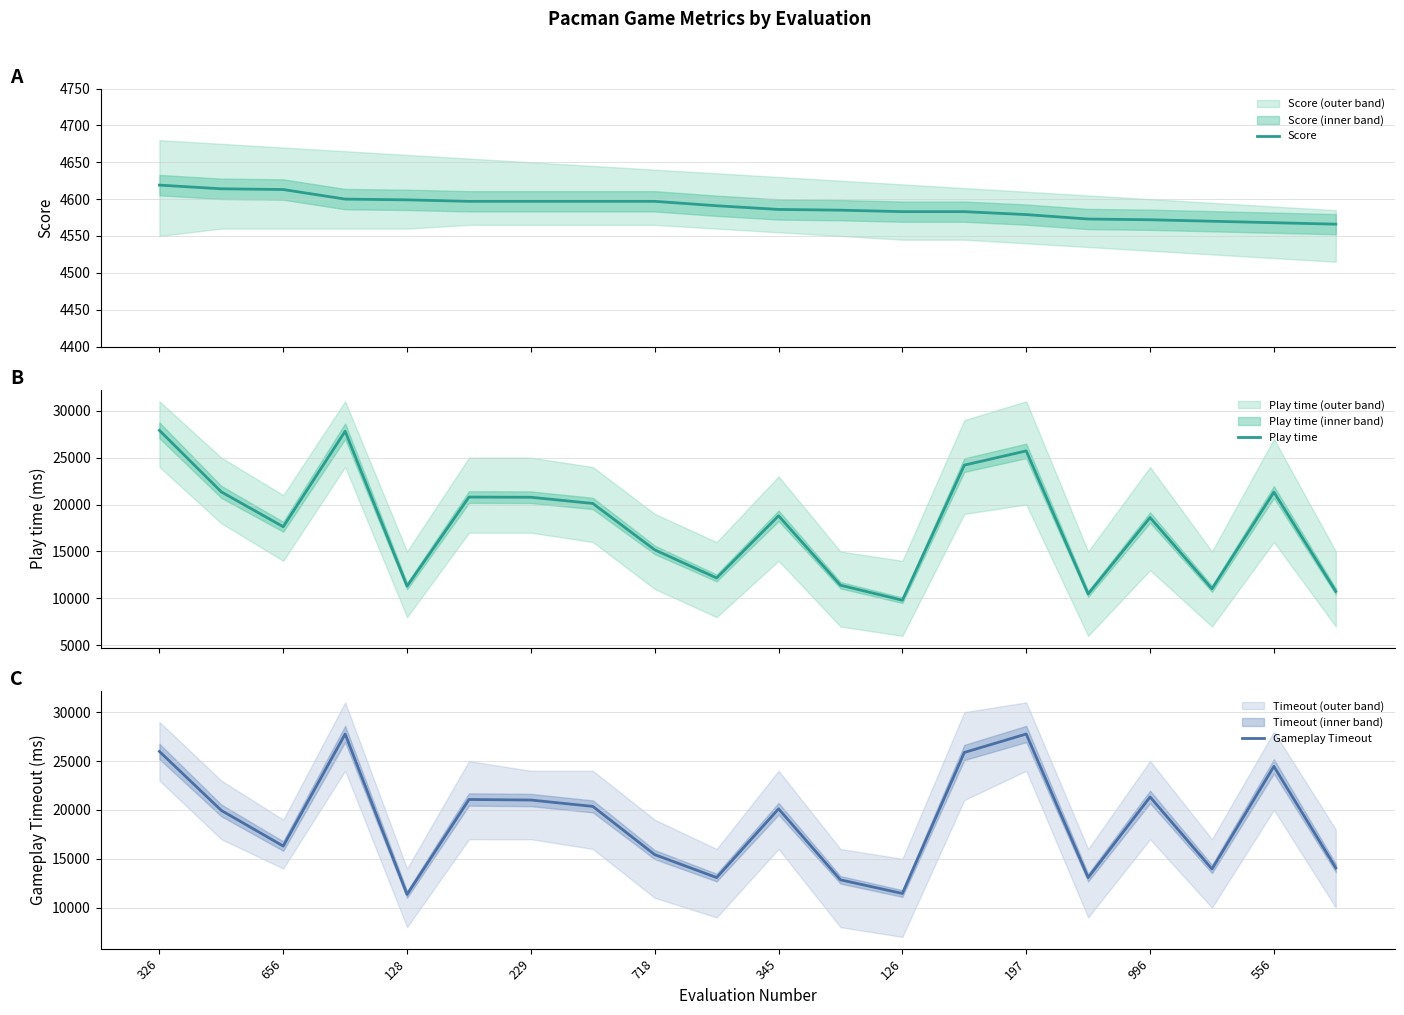

What is the maximum value for Score?

4619